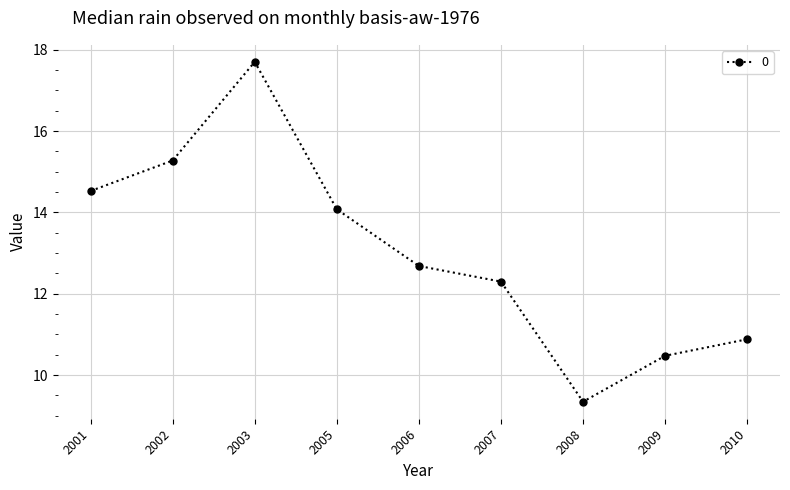

Reading right to left, extract all data points from this chart.

2010=10.9	2009=10.5	2008=9.3	2007=12.3	2006=12.7	2005=14.1	2003=17.7	2002=15.3	2001=14.5